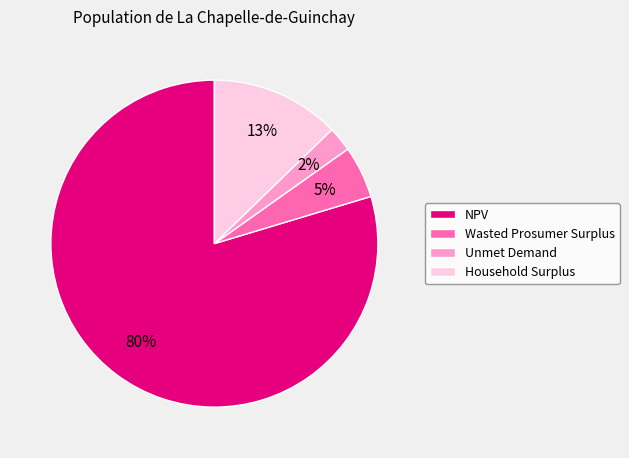

The NPV slice represents 73% of the pie. True or false?

False